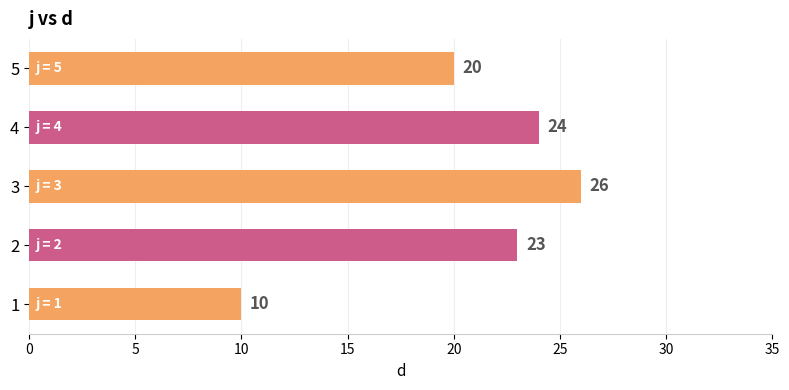

What is the average value?

21